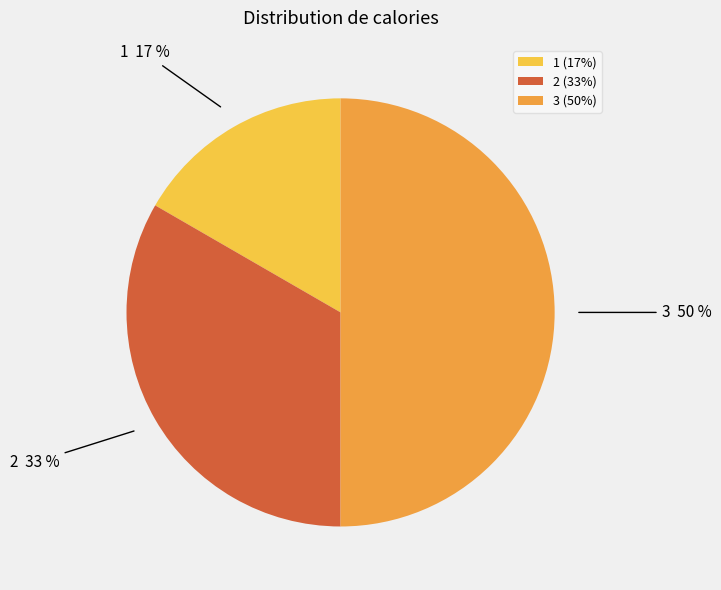

Combined, do 3 (50%) and 2 (33%) account for over 50%?

Yes